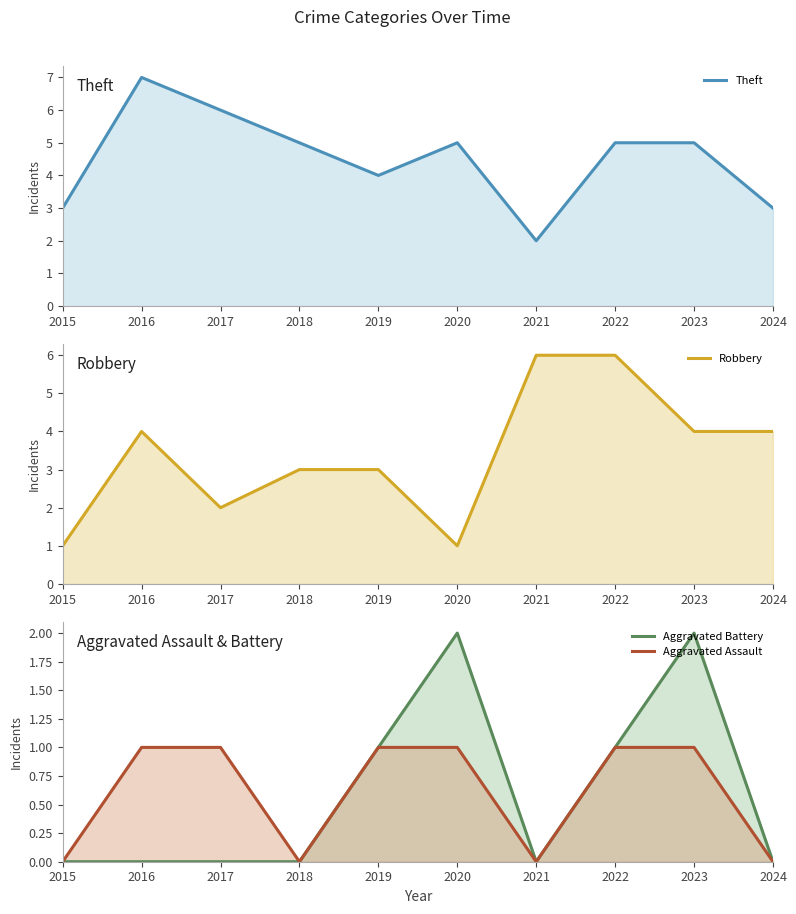

The value of Aggravated Battery at 2023 is 0. True or false?

False